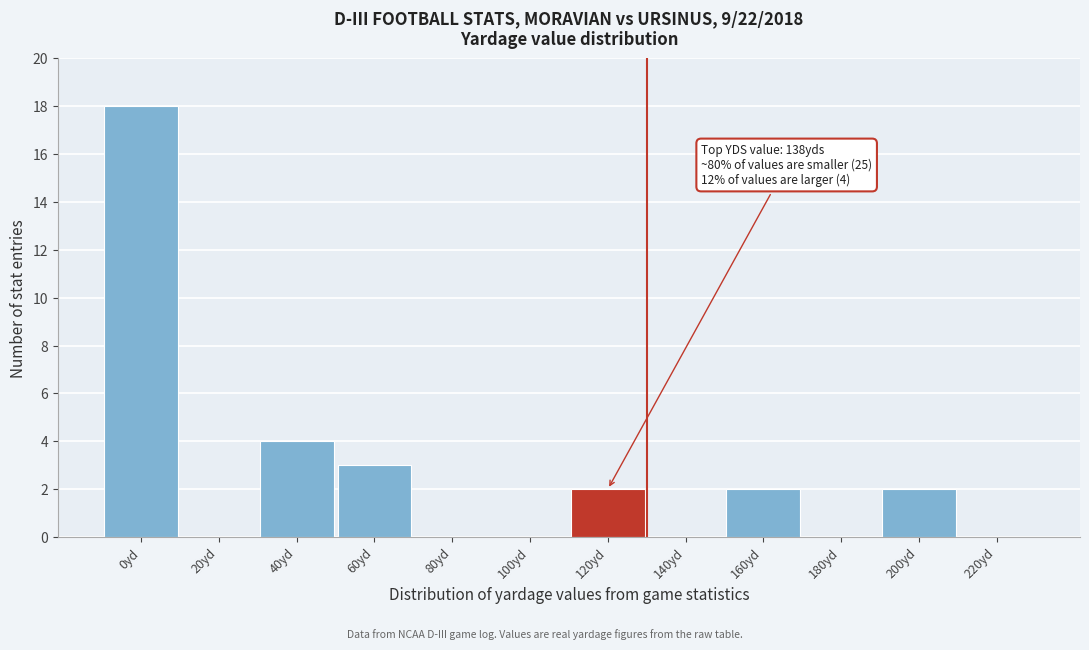

Reading left to right, what are all the values shown in this chart?

0yd=18	20yd=0	40yd=4	60yd=3	80yd=0	100yd=0	120yd=2	140yd=0	160yd=2	180yd=0	200yd=2	220yd=0